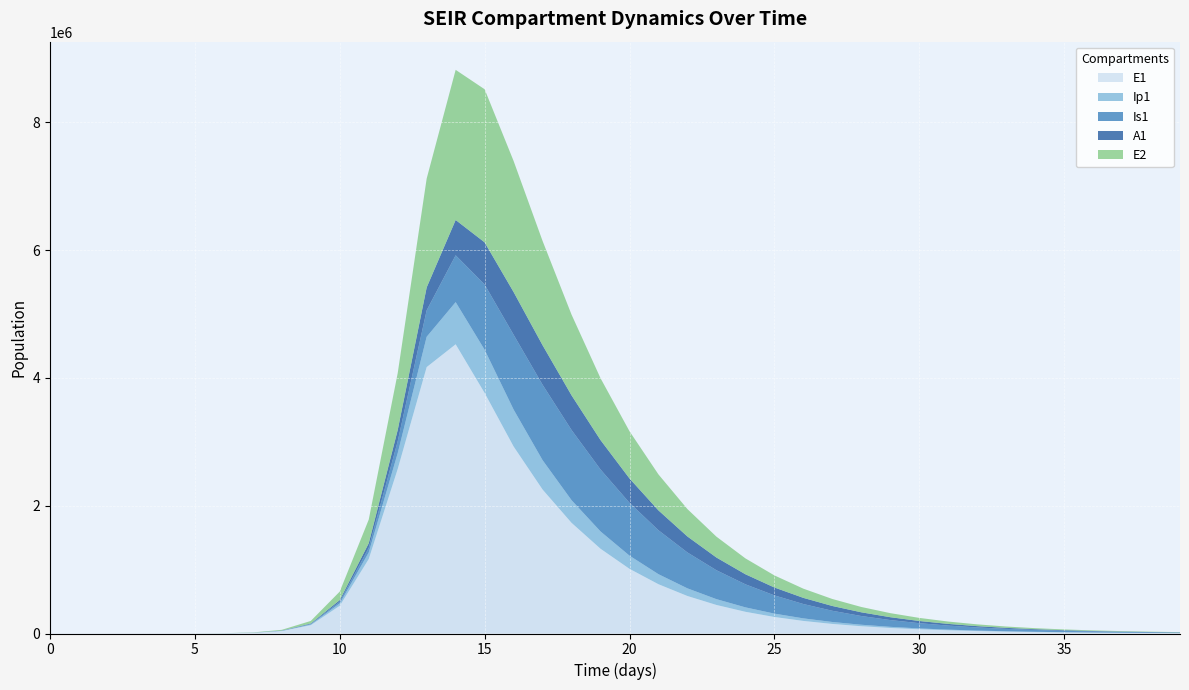

Reading left to right, what are all the values shown in this chart?

E1: 0.0	6.3	23.1	79.7	274.5	945.1	3252.6	11187.1	38393.7	130784.9	434377.4	1165747.6	2575311.0	4169605.3	4526446.1	3764826.5	2926992.8	2253369.7	1732014.7	1326701.7	1012476.7	771221.8	587064.4	446783.9	339997.3	258725.7	196878.1	149813.9	114000.0	86747.4	66009.7	50229.4	38221.5	29084.3	22131.4	16840.6	12814.7	9751.2	7420.0	5646.2
Ip1: 0.0	0.5	1.9	6.7	23.0	79.4	273.1	939.8	3229.3	11046.1	37207.0	102522.9	246958.4	474114.6	659504.1	675285.9	577605.5	459189.2	354350.1	270512.2	206001.9	156831.2	119383.5	90865.8	69153.5	52626.0	40047.1	30474.2	23189.4	17645.9	13427.5	10217.6	7775.0	5916.3	4501.9	3425.7	2606.7	1983.6	1509.4	1148.5
Is1: 1.0	0.9	1.7	4.8	15.9	54.2	186.3	640.7	2203.3	7558.4	25712.1	72582.7	186481.2	414623.1	733119.8	1021054.6	1170779.4	1180106.7	1097794.4	969569.3	826659.4	687536.6	561604.0	452574.8	360936.7	285511.2	224380.0	175411.3	136541.0	105908.4	81907.2	63190.3	48650.4	37391.4	28696.1	21995.7	16842.1	12884.5	9849.3	7524.2
A1: 0.0	0.2	1.2	4.5	15.8	54.5	187.7	646.1	2220.7	7603.9	25700.9	71424.0	176115.6	357892.4	552477.7	660183.0	668616.8	618674.7	542810.1	460337.3	381416.5	310710.7	249880.9	198969.9	157193.3	123411.5	96398.7	74986.4	58130.8	44936.1	34654.0	26671.5	20493.3	15724.0	12050.1	9225.2	7056.4	5393.5	4119.8	3145.3
E2: 0.0	1.9	7.0	24.1	82.9	285.2	981.7	3377.5	11604.1	39675.9	133450.9	370436.7	889842.4	1704048.1	2349497.0	2395879.7	2050805.8	1631746.2	1263245.6	968045.9	738946.2	563177.5	428921.1	326561.7	248586.7	189211.7	144010.0	109602.7	83414.1	63481.9	48312.1	36767.0	27980.7	21294.0	16205.2	12332.5	9385.2	7142.3	5435.4	4136.5